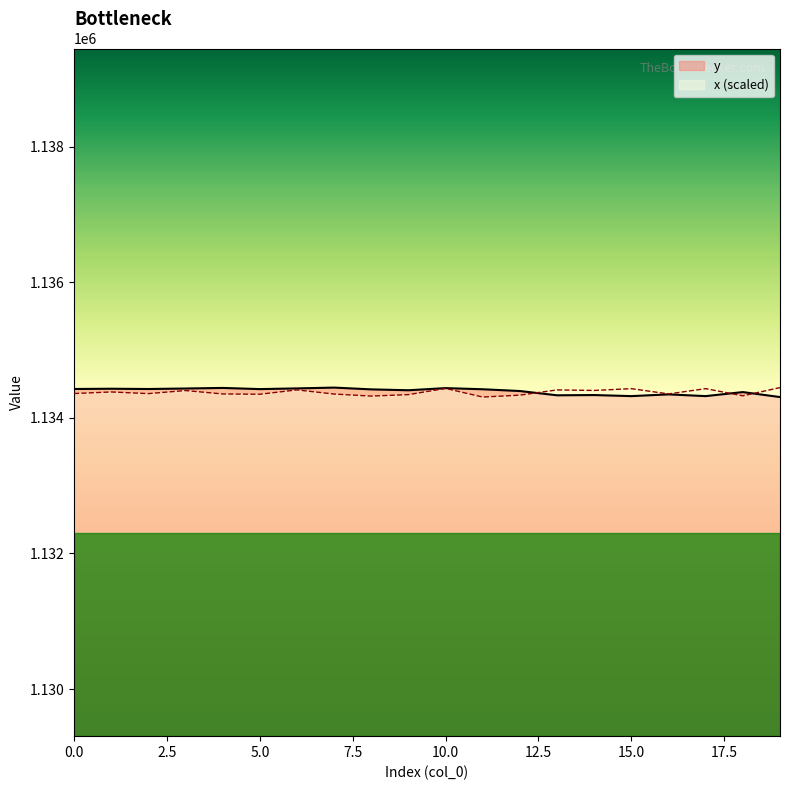

At which label does y reach its minimum?

19